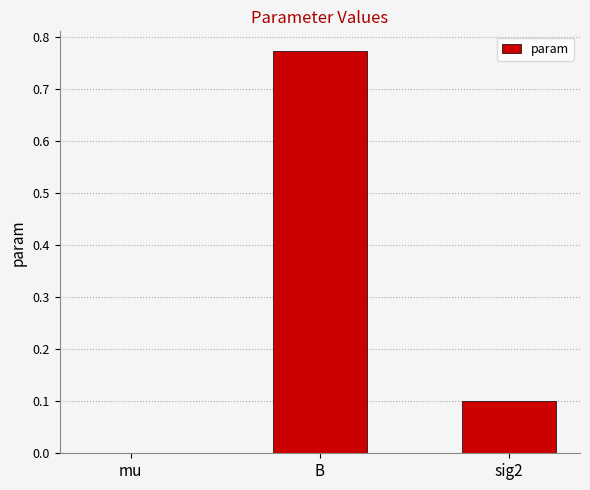

What is the sum of all values?

0.9